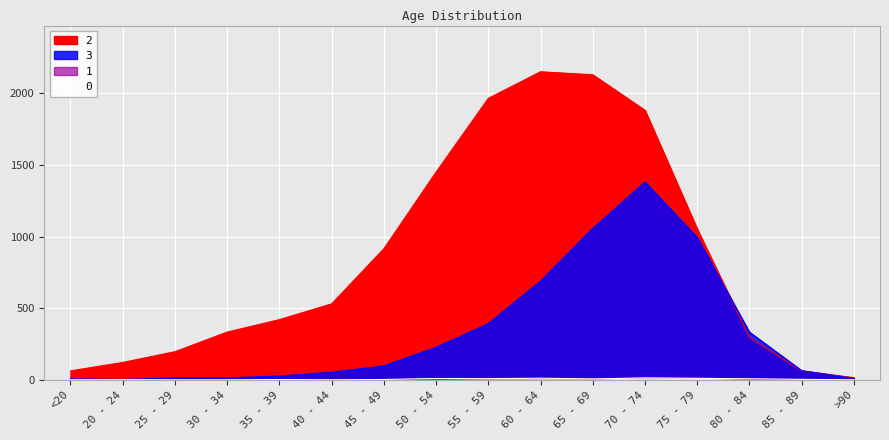

What is the difference between the maximum and minimum values in the 2 series?

2136